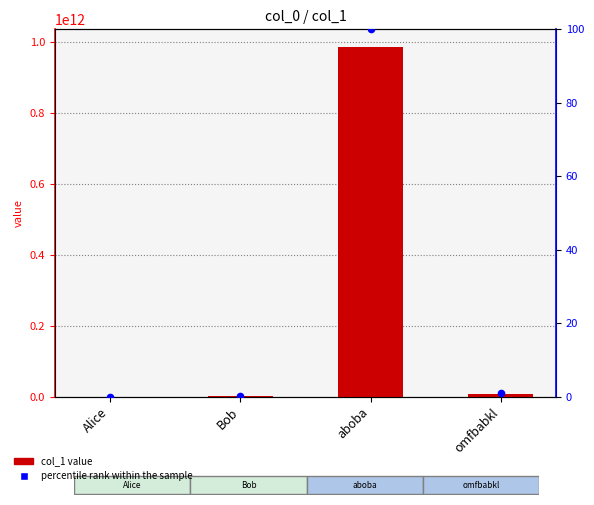

What is the total value across all series at omfbabkl?

8754484651.9